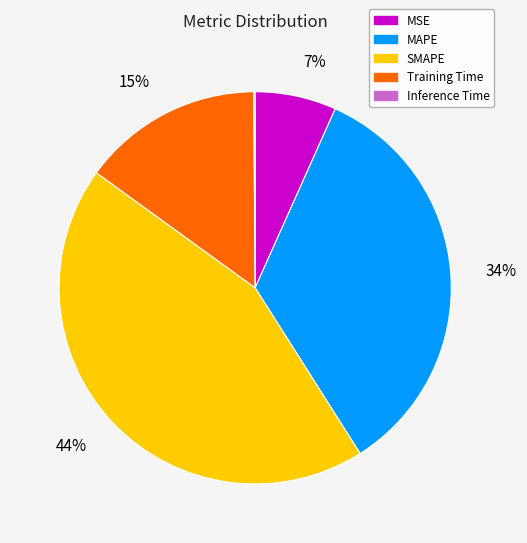

Do MAPE and SMAPE together represent more than half of the pie?

Yes